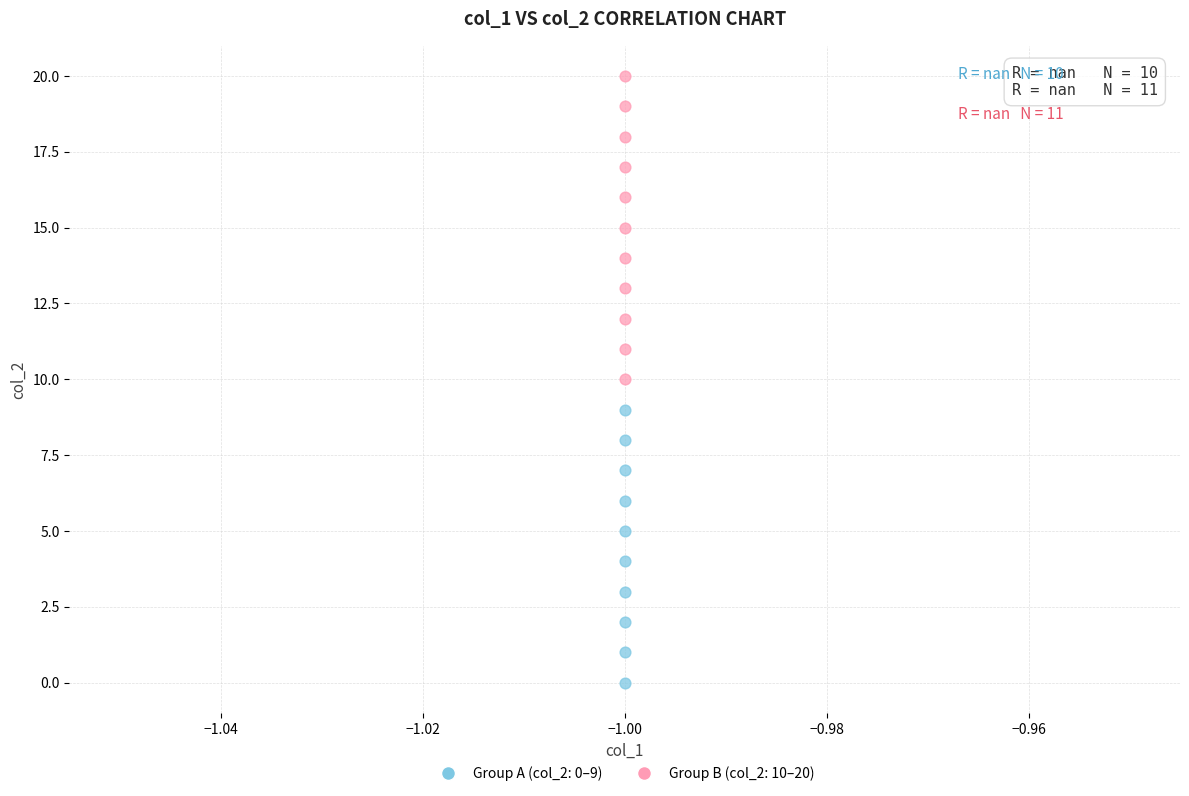

Which series reaches the maximum Y coordinate?

Group B (col_2: 10–20)